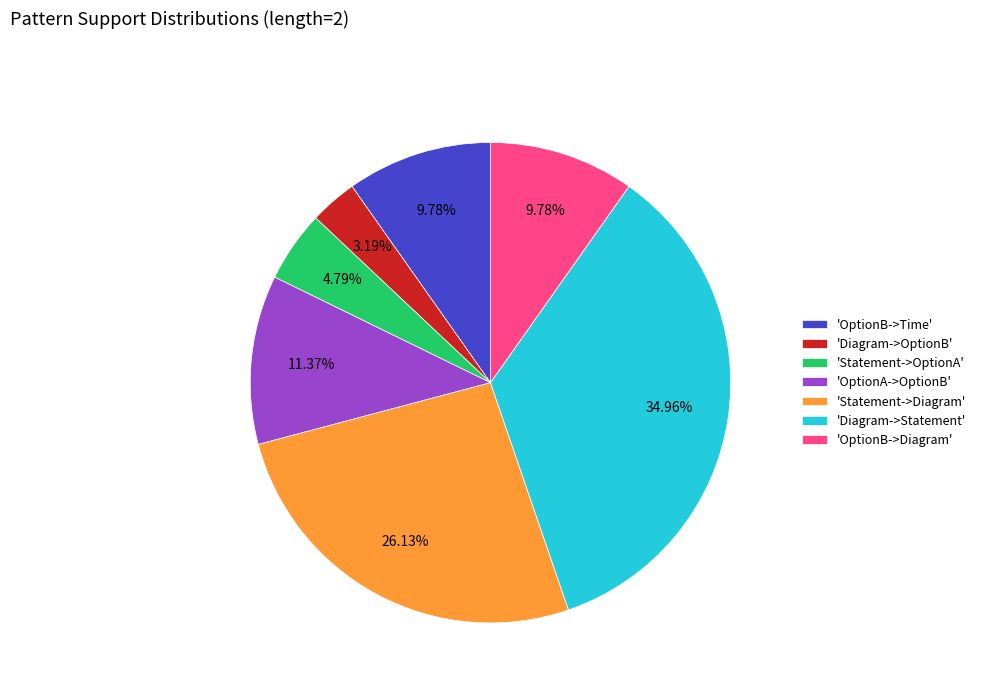

Does any single category account for the majority?

No